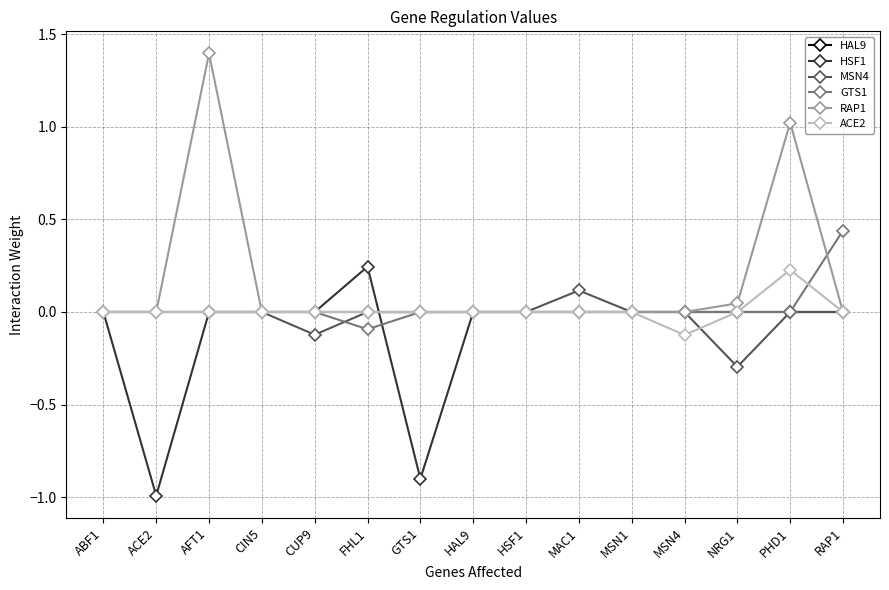

What are all the series names shown in the legend?

HAL9, HSF1, MSN4, GTS1, RAP1, ACE2